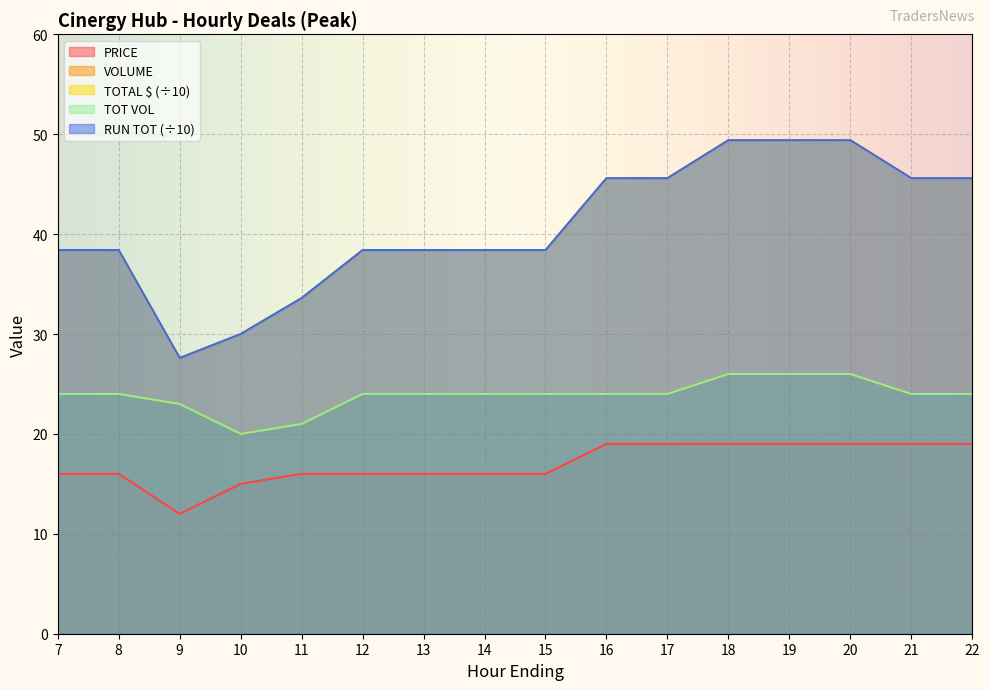

At which label is TOTAL $ closest to 38?

7